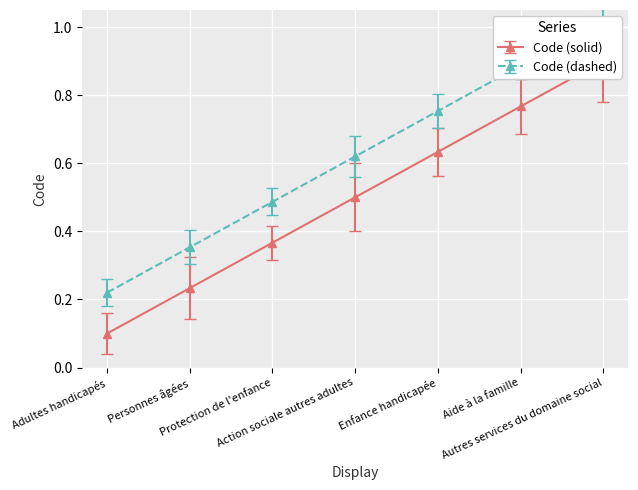

What is the change in value from Adultes handicapés to Aide à la famille?

+0.7